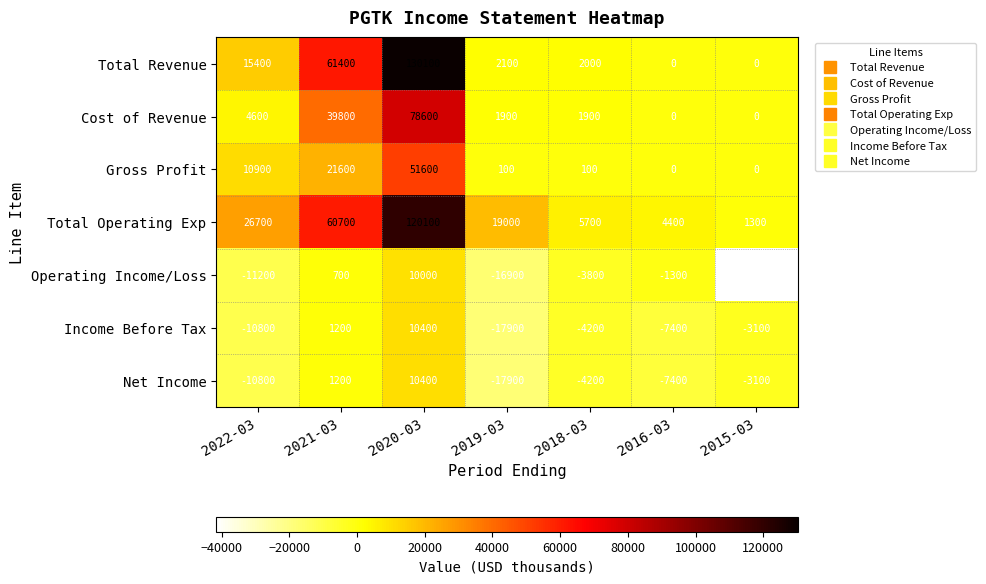

What is the sum of all Income Before Tax values?

-31800